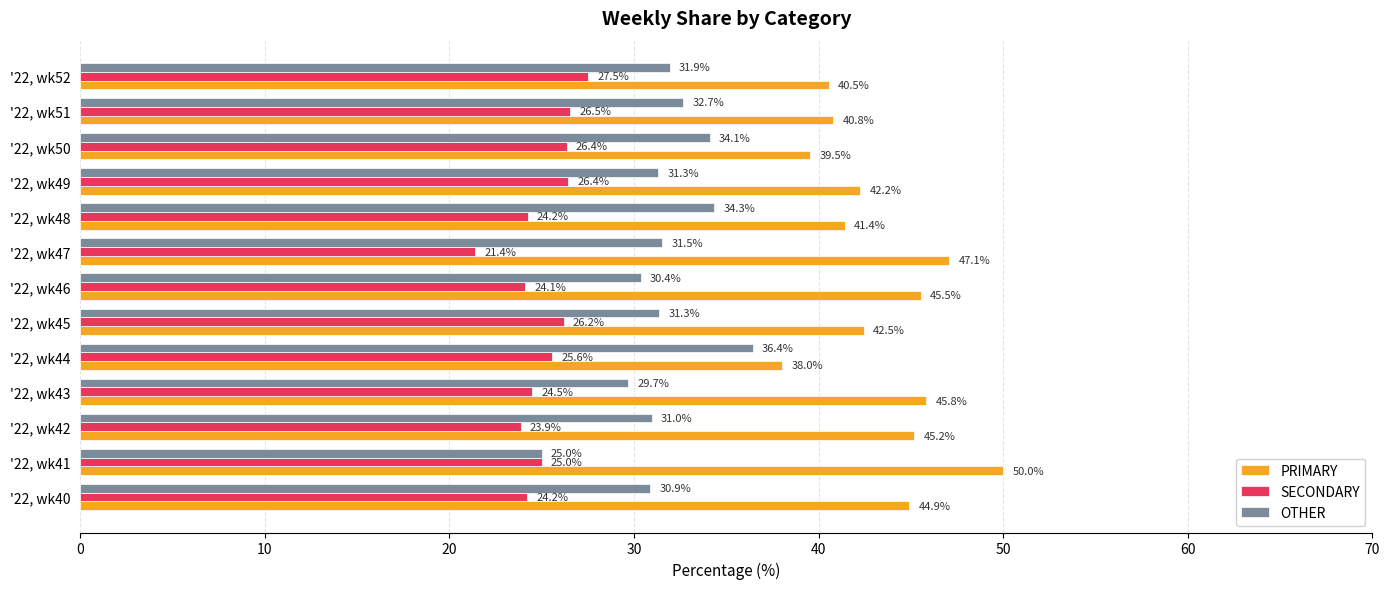

Which series has the largest total across all categories?

PRIMARY